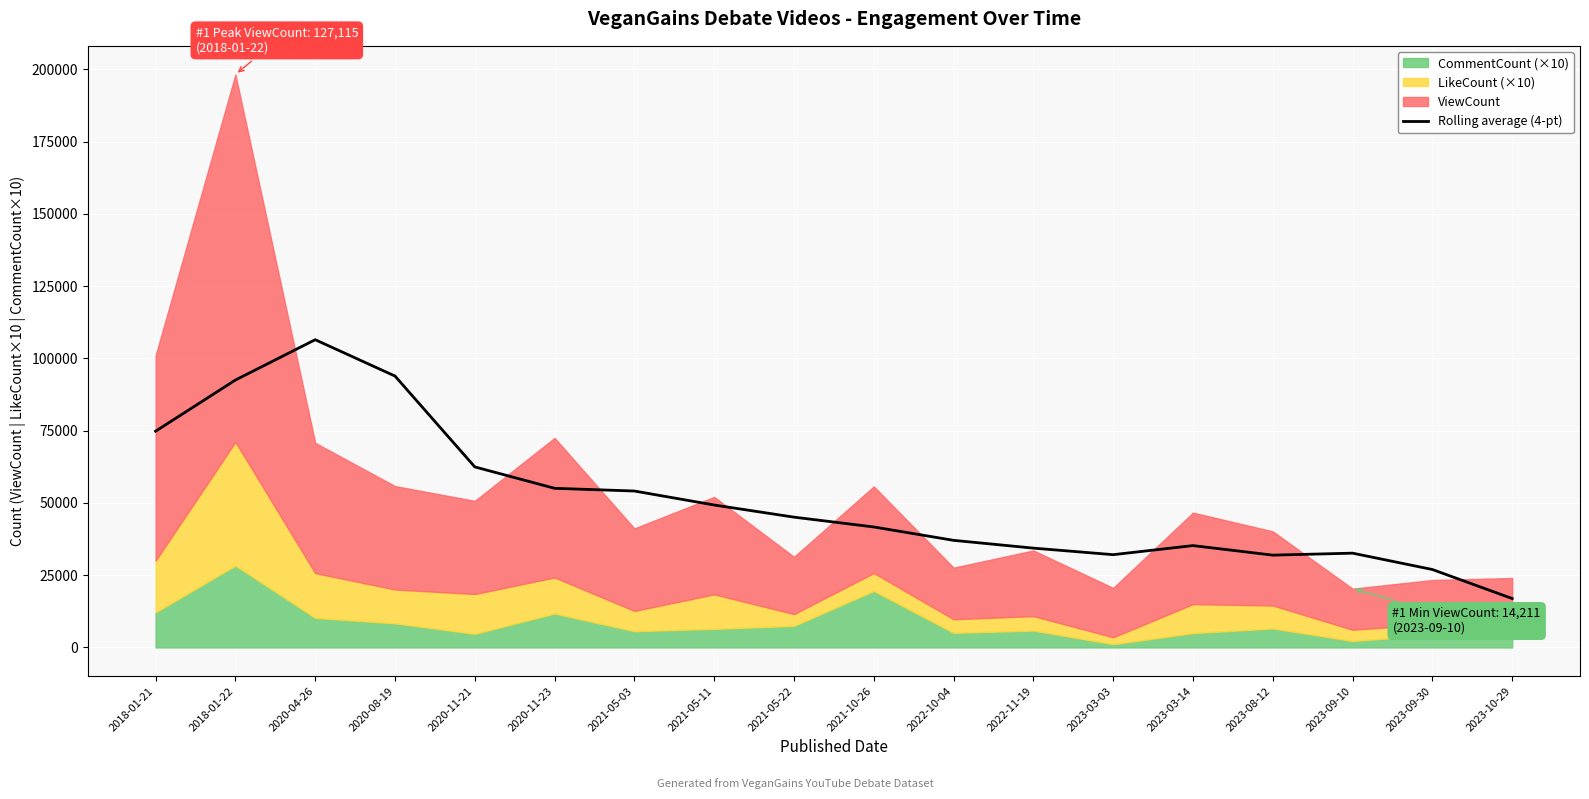

Where does the data first go above 45086?

2018-01-21